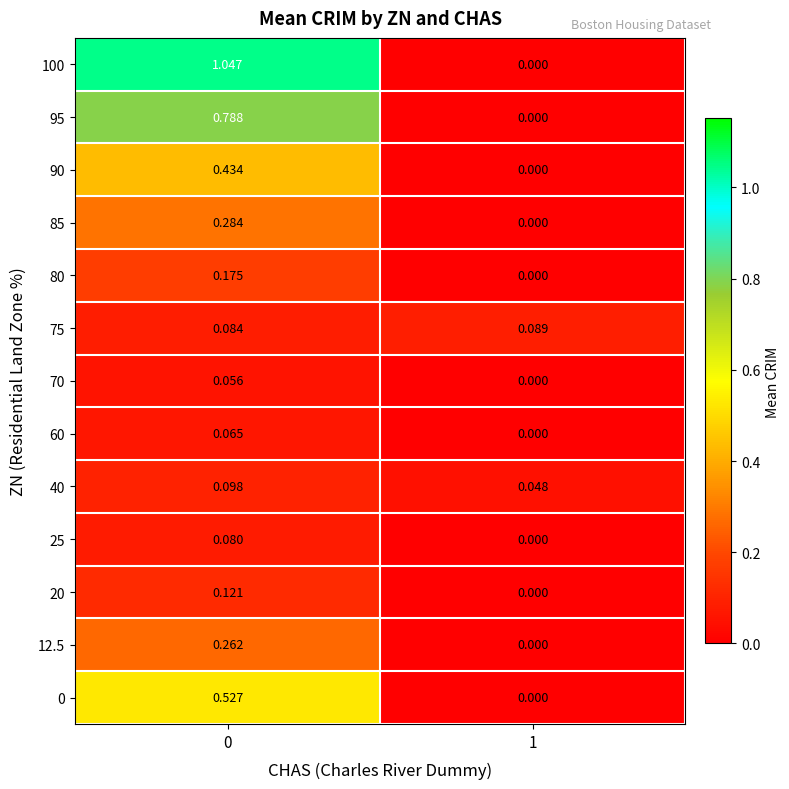

Is the value of 75 at 1 greater than the value of 20 at 1?

Yes